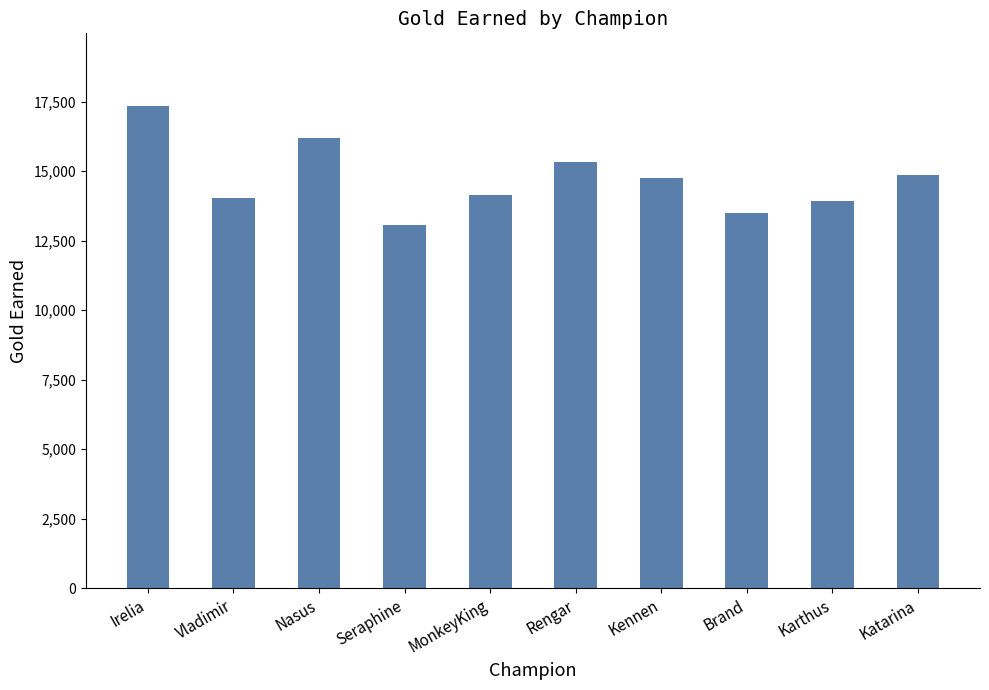

What is the difference between the maximum and minimum values?

4292